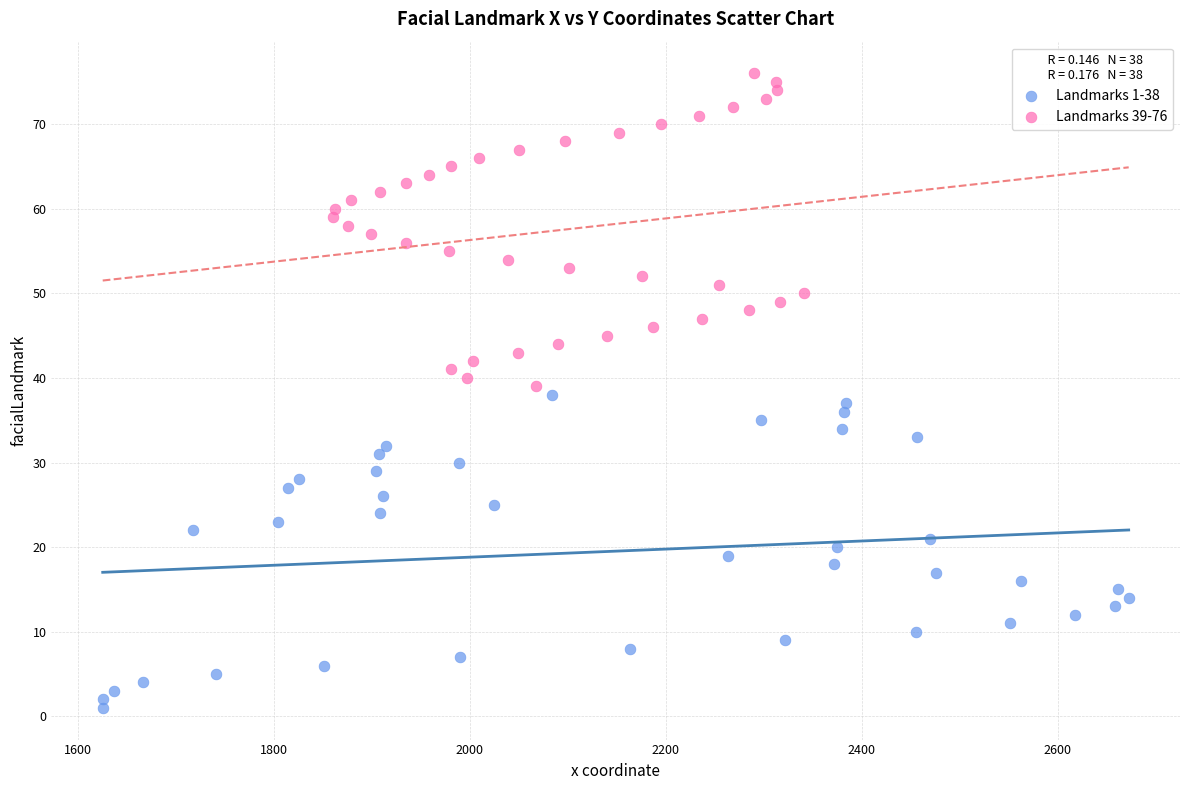

Which series contains the highest Y value?

Landmarks 39-76